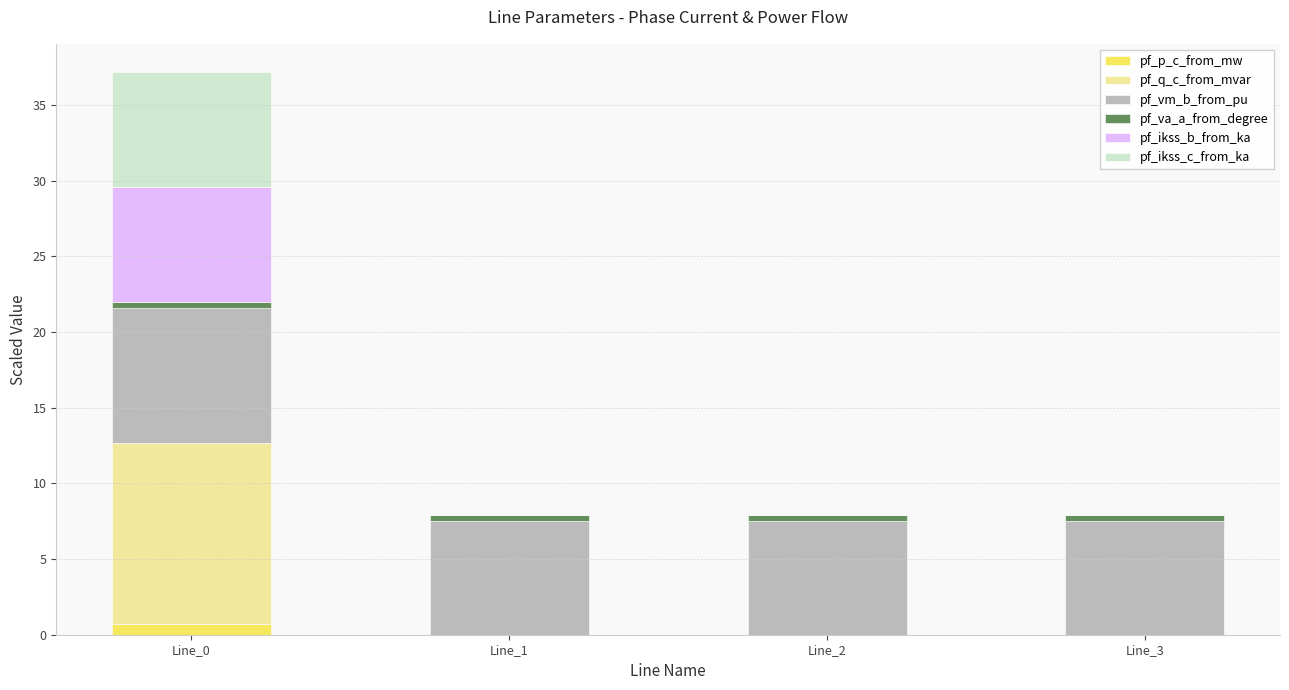

What is the average value of the pf_ikss_c_from_ka series?

1.9